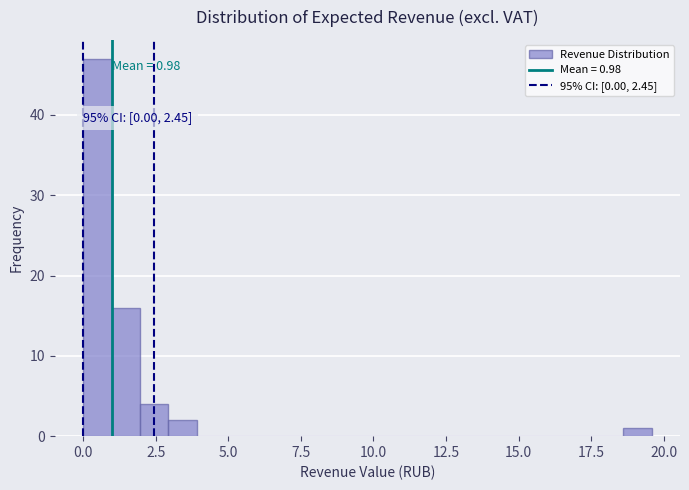

Around what value on the x-axis is the tallest bar? Give the approximate position of its centre, as read against the axis.

0.5